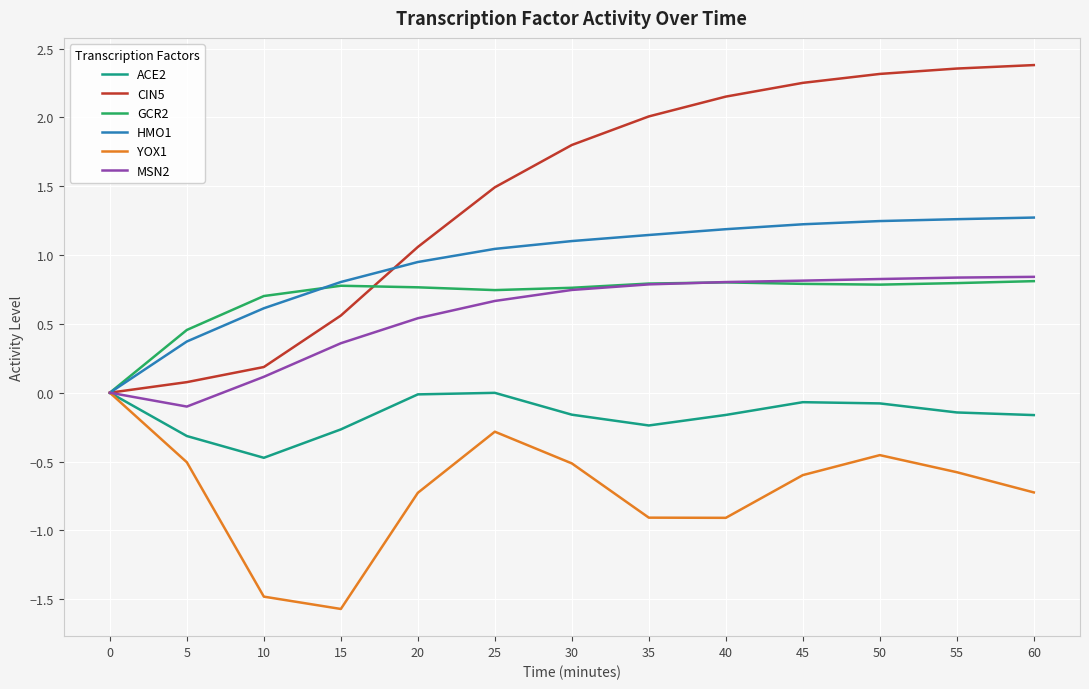

Does the chart have visible grid lines?

Yes